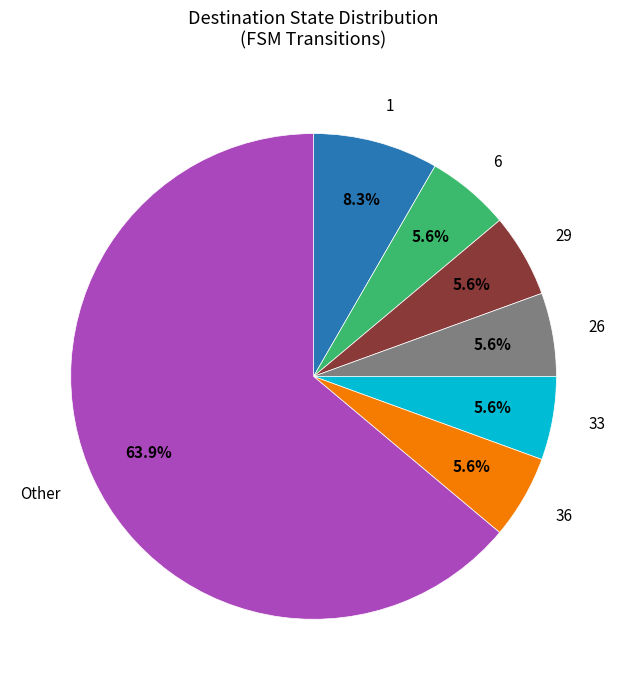

How many slices are in this pie chart?

7